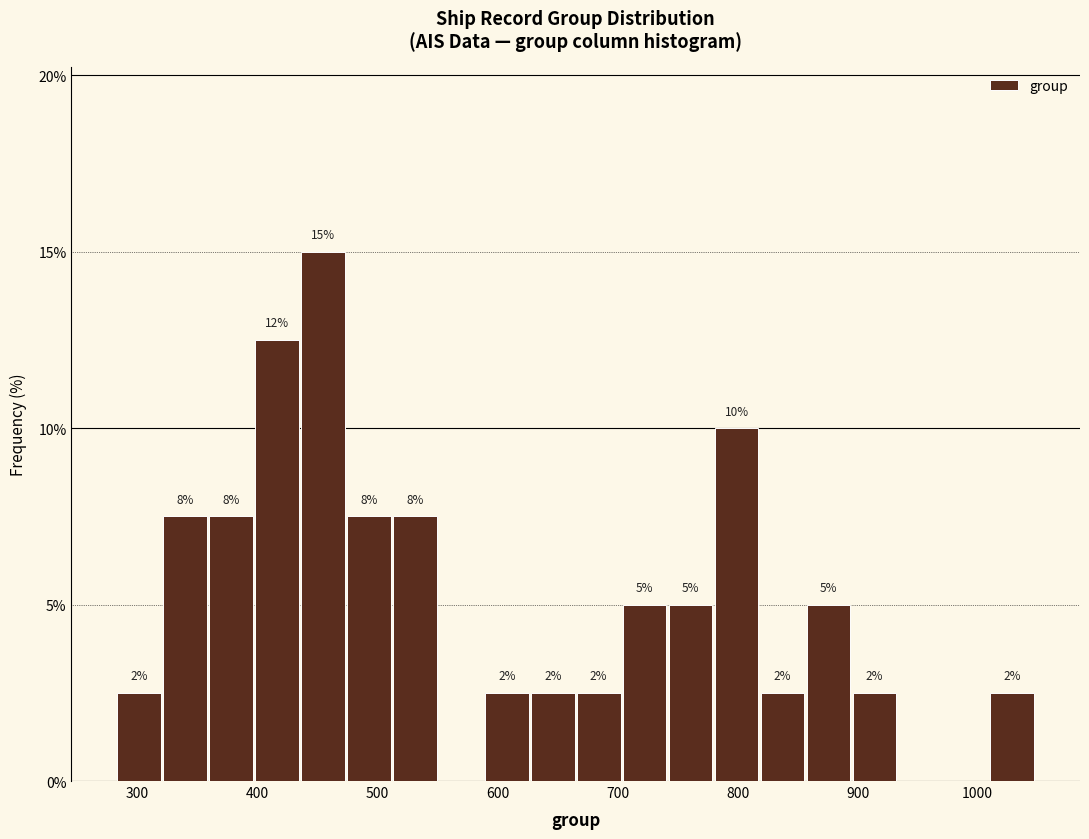

Read against the x-axis, roughly where is the centre of the tallest bar?

450